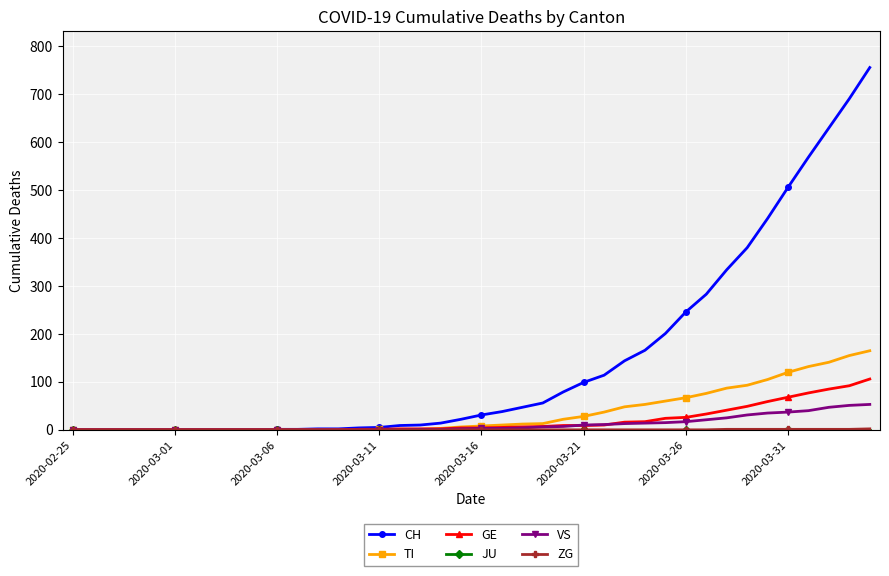

What is the greatest value displayed?

756